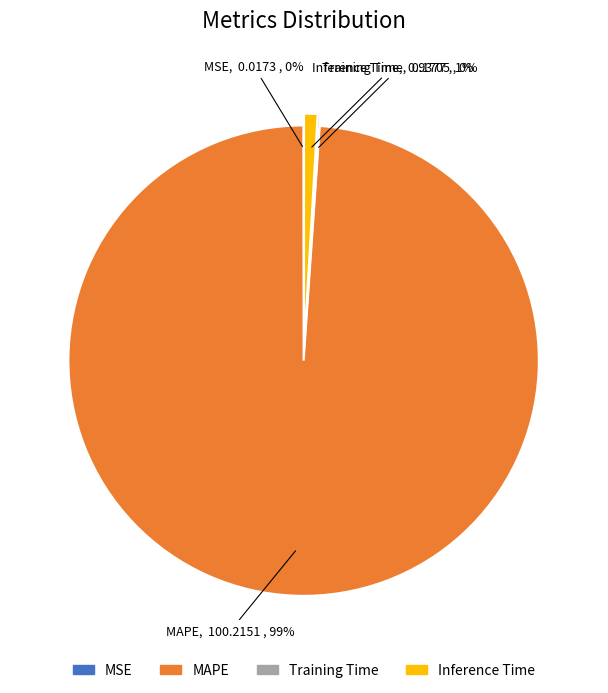

To the nearest percent, what percentage of the pie is MAPE?

99%